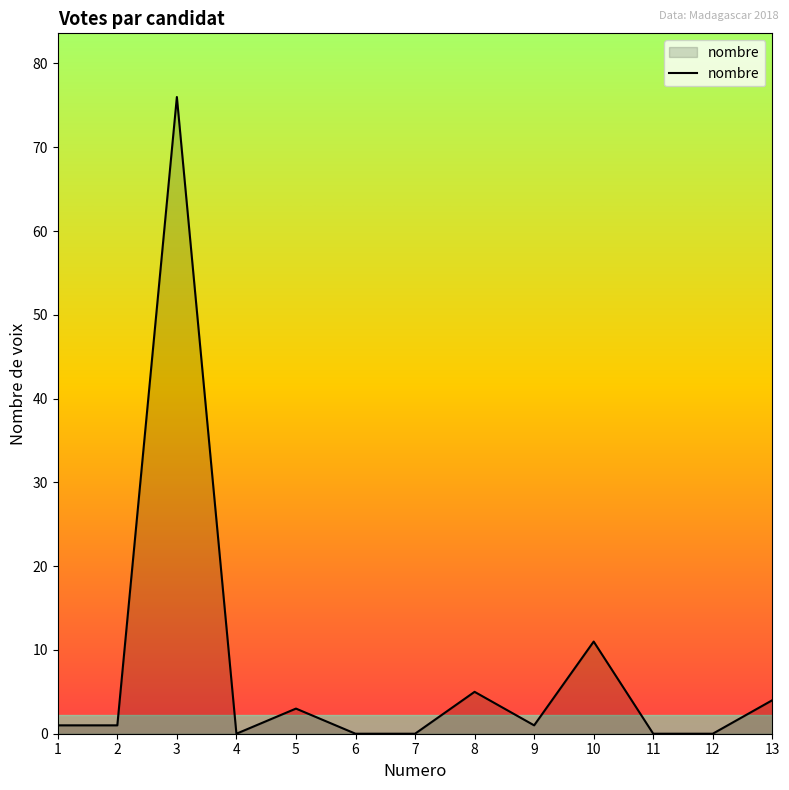

Which category has the highest value across all series?

3